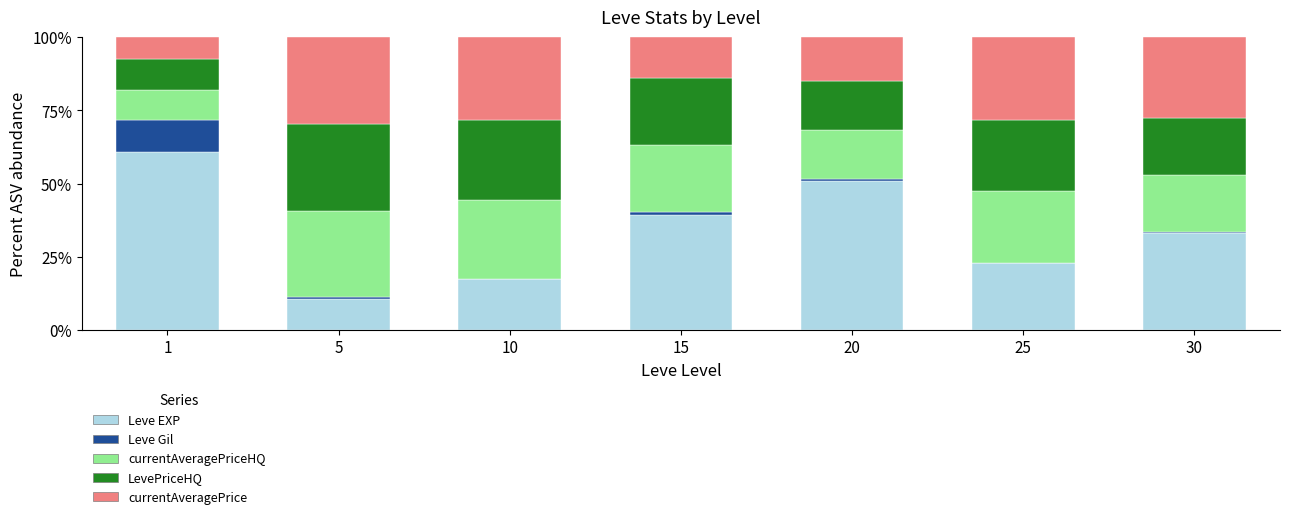

What is the sum of all Leve EXP values?

234.4